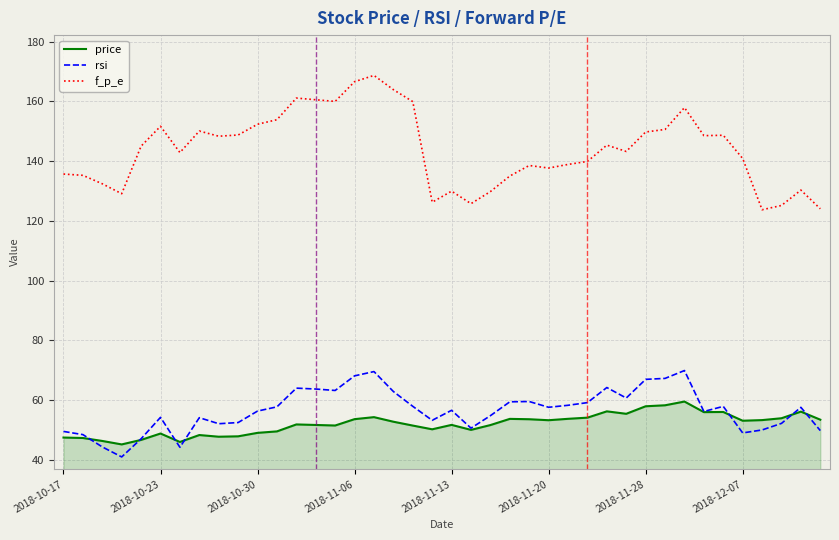

Which series has the largest range (max minus min)?

f_p_e